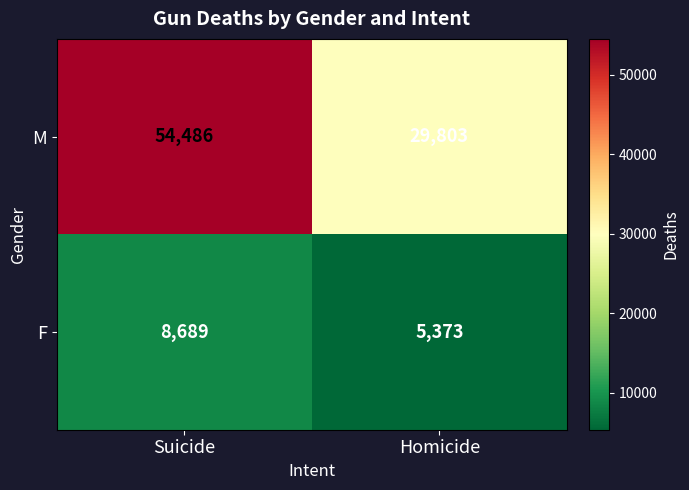

What is the approximate value of F at Suicide, to the nearest 100?

8700